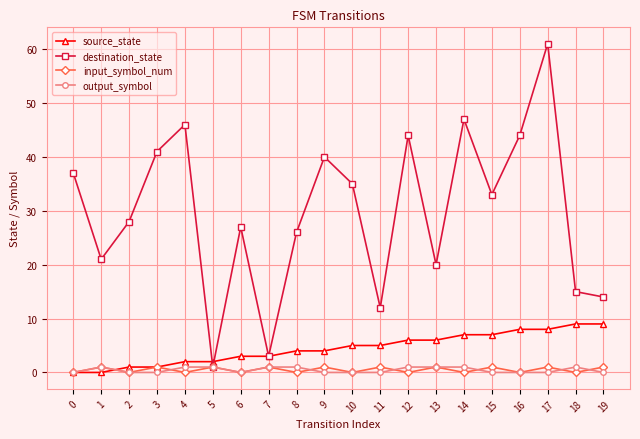

Which series changed the most between 8 and 12?

destination_state